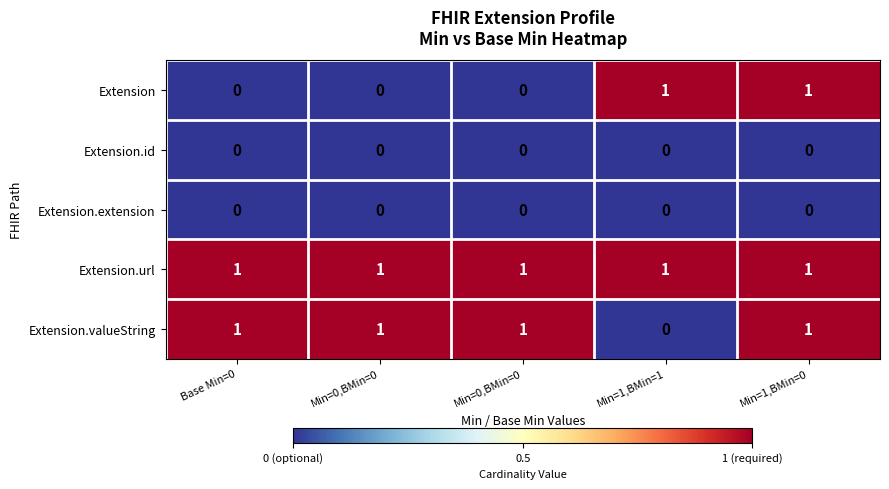

What is the spread (max minus min) of values at Min=1,BMin=1?

1